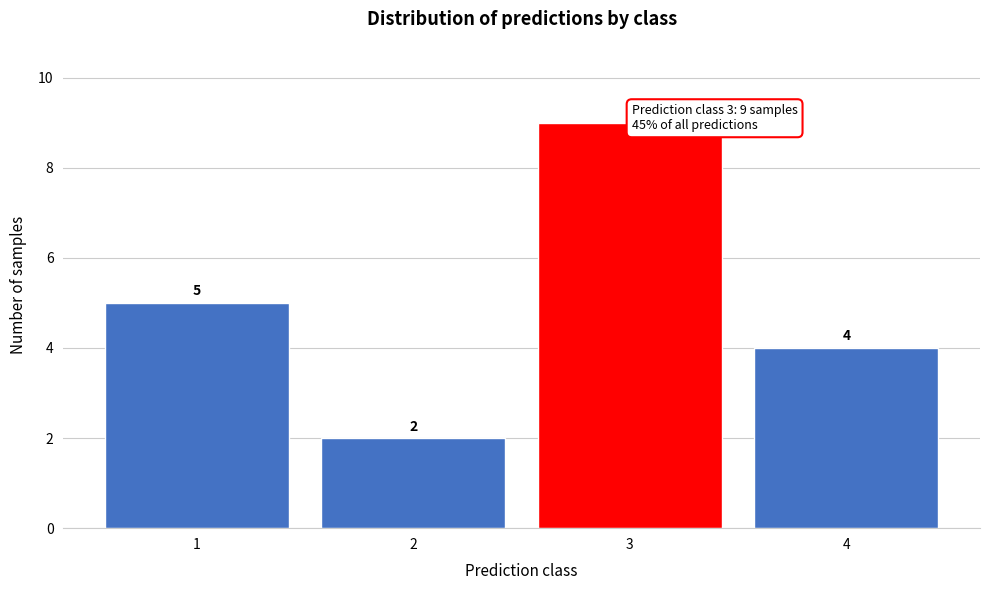

Reading right to left, extract all data points from this chart.

4	9	2	5